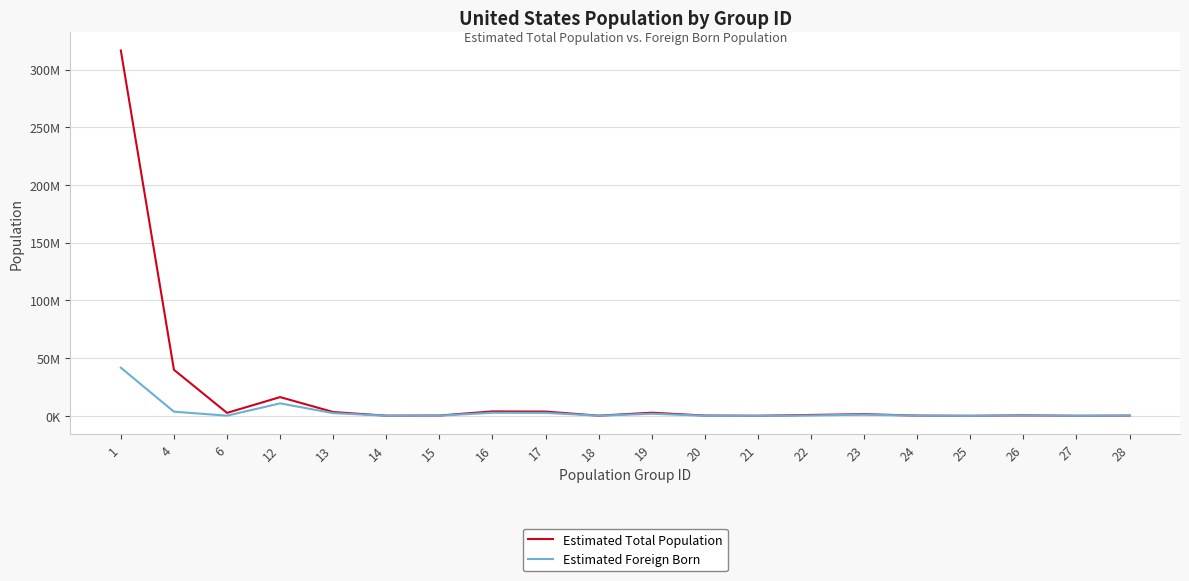

Does the chart have visible grid lines?

Yes